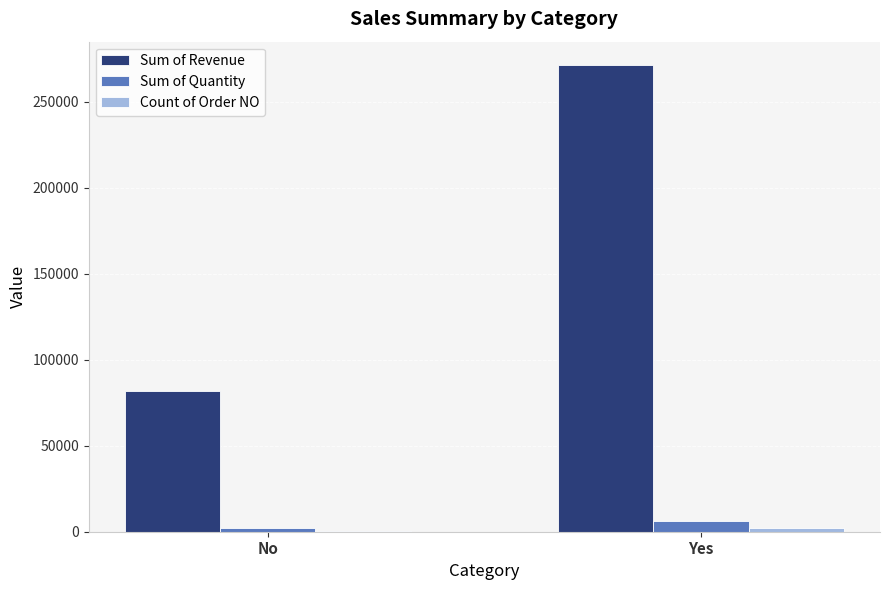

Which series has the largest total across all categories?

Sum of Revenue